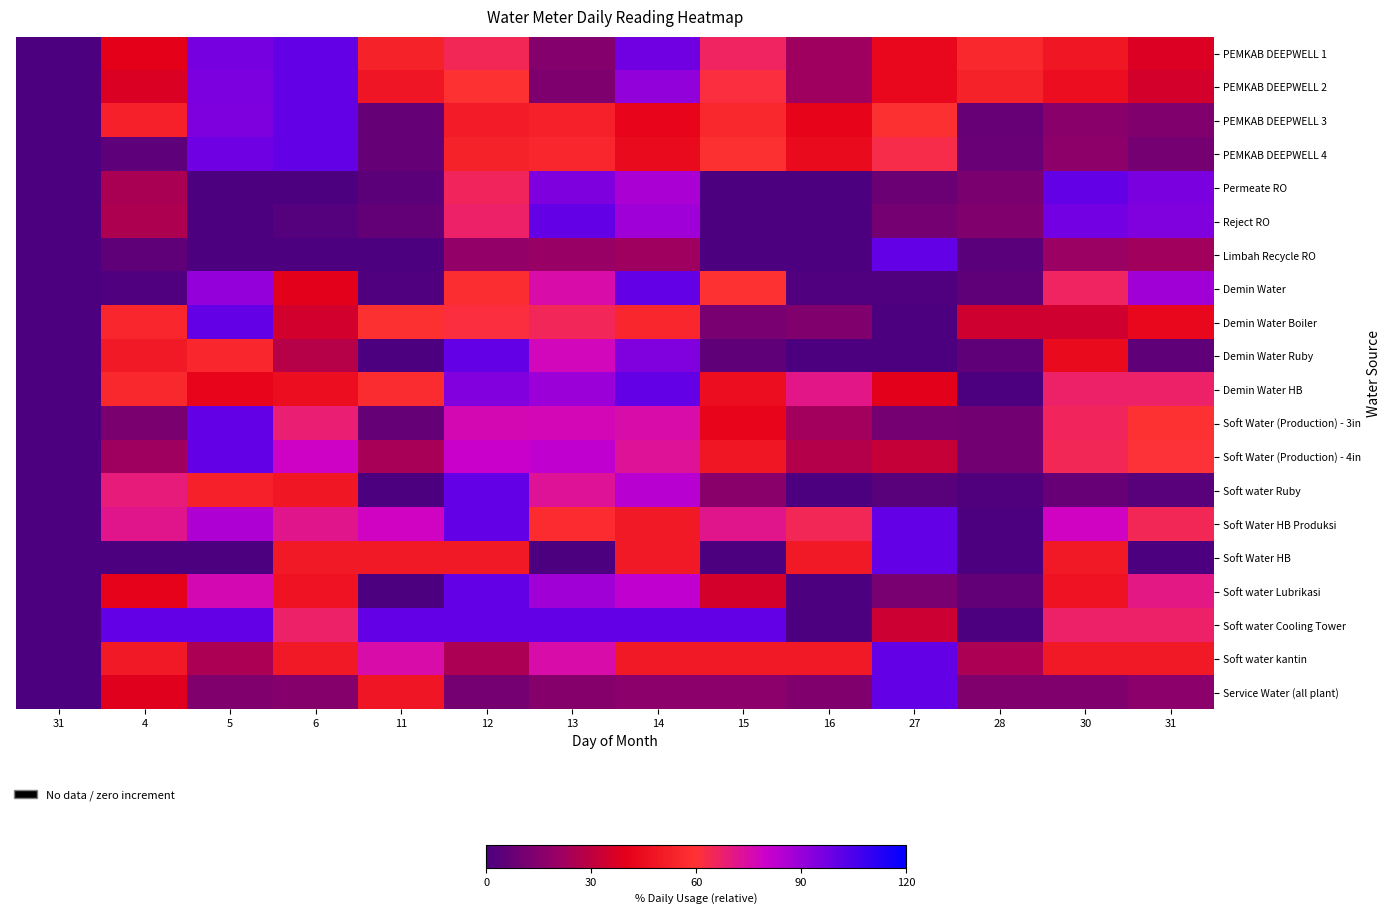

At 11, list the series in order from largest to smallest.

Soft water Cooling Tower, Soft Water HB Produksi, Soft water kantin, Demin Water Boiler, Demin Water HB, PEMKAB DEEPWELL 1, Soft Water HB, Service Water (all plant), PEMKAB DEEPWELL 2, Soft Water (Production) - 4in, PEMKAB DEEPWELL 4, Soft Water (Production) - 3in, PEMKAB DEEPWELL 3, Reject RO, Permeate RO, Demin Water, Limbah Recycle RO, Demin Water Ruby, Soft water Ruby, Soft water Lubrikasi